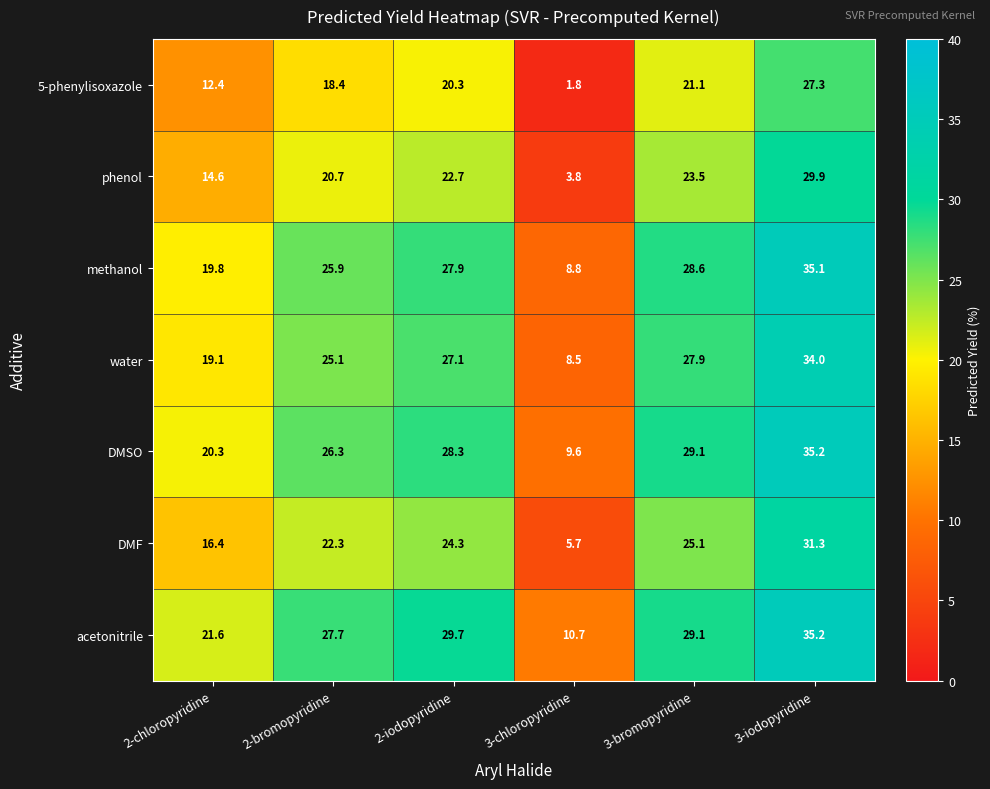

What is the difference between the second highest and minimum values in the 5-phenylisoxazole series?

19.3